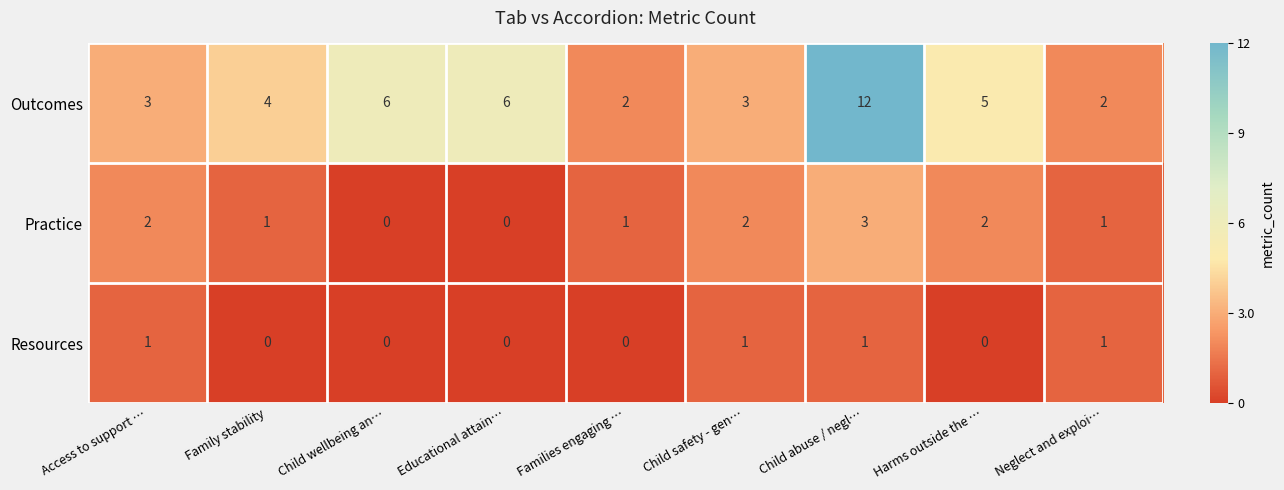

What is the difference between the highest and lowest values at Child safety - gen…?

2